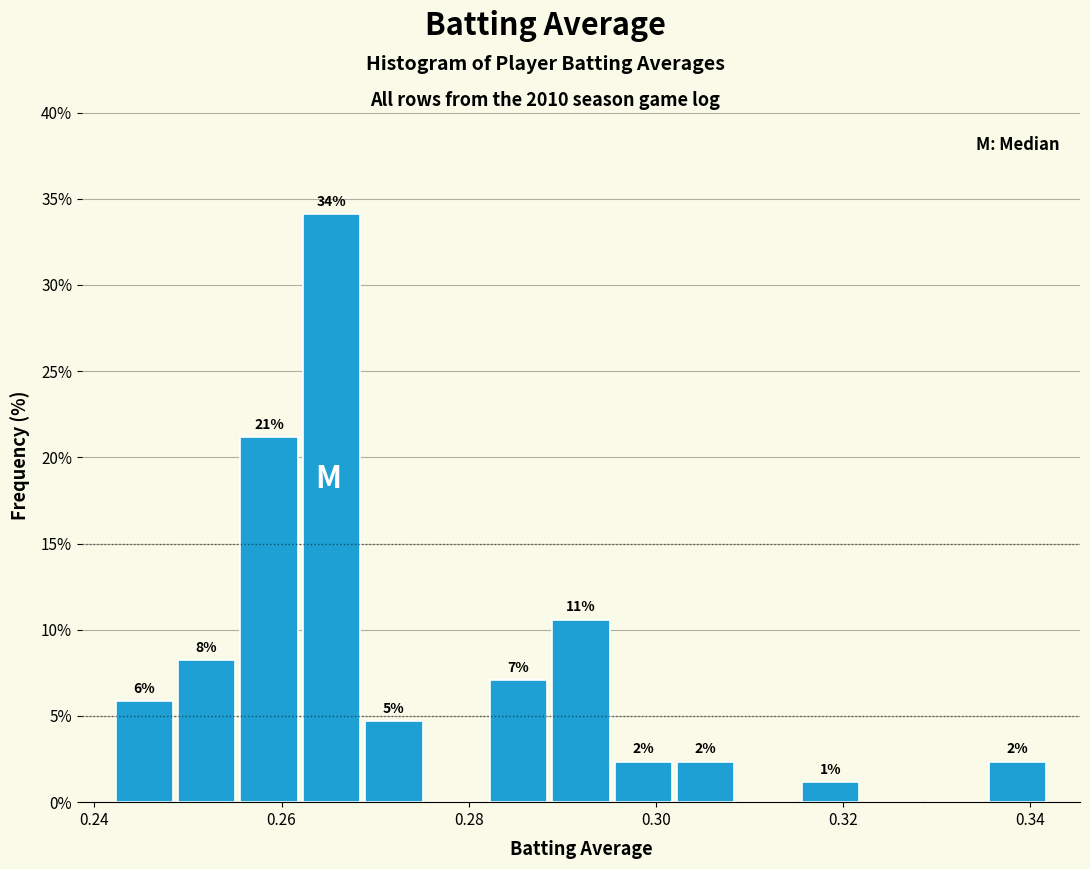

Read against the x-axis, roughly where is the centre of the tallest bar?

0.266